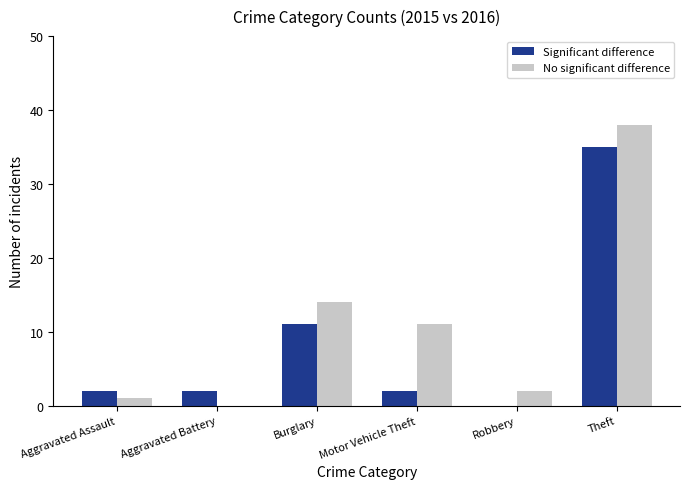

Reading left to right, what are all the values shown in this chart?

Significant difference: Aggravated Assault=2	Aggravated Battery=2	Burglary=11	Motor Vehicle Theft=2	Robbery=0	Theft=35
No significant difference: Aggravated Assault=1	Aggravated Battery=0	Burglary=14	Motor Vehicle Theft=11	Robbery=2	Theft=38